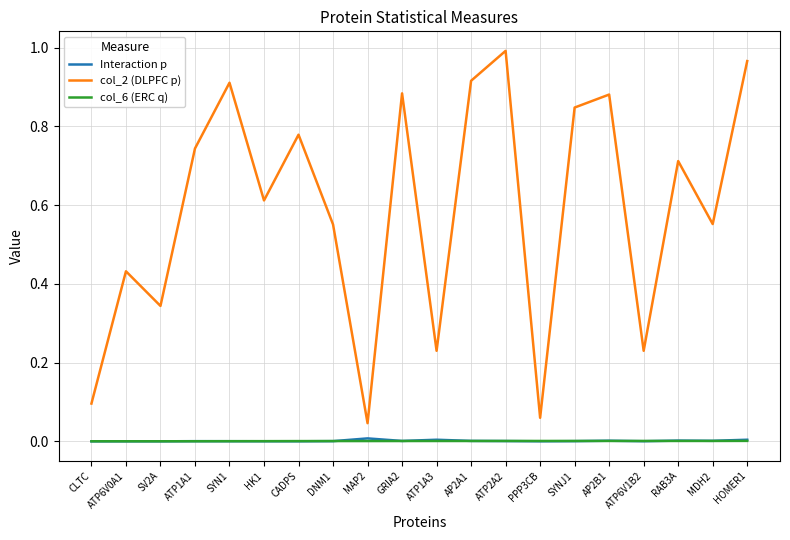

At which category does col_2 (DLPFC p) reach its first local valley?

SV2A